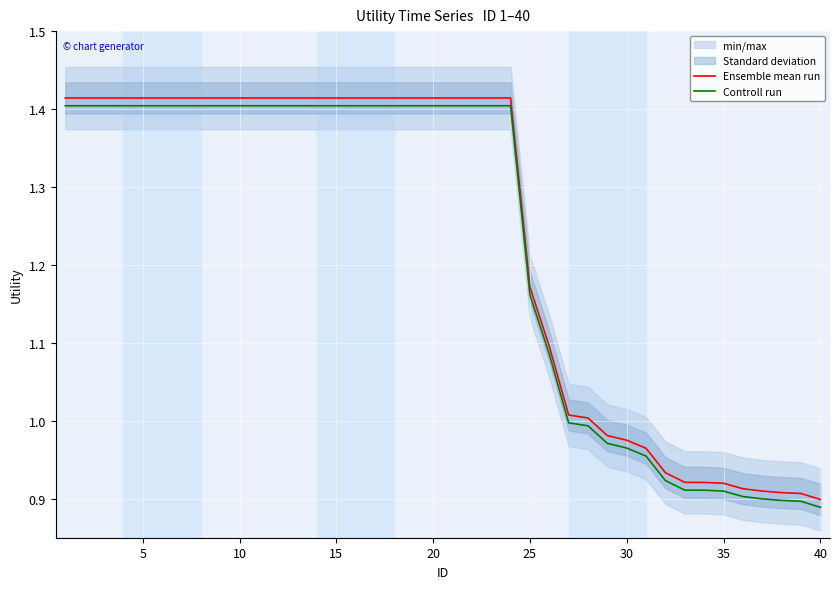

True or false: Controll run has more than 2 interior local peaks.

False